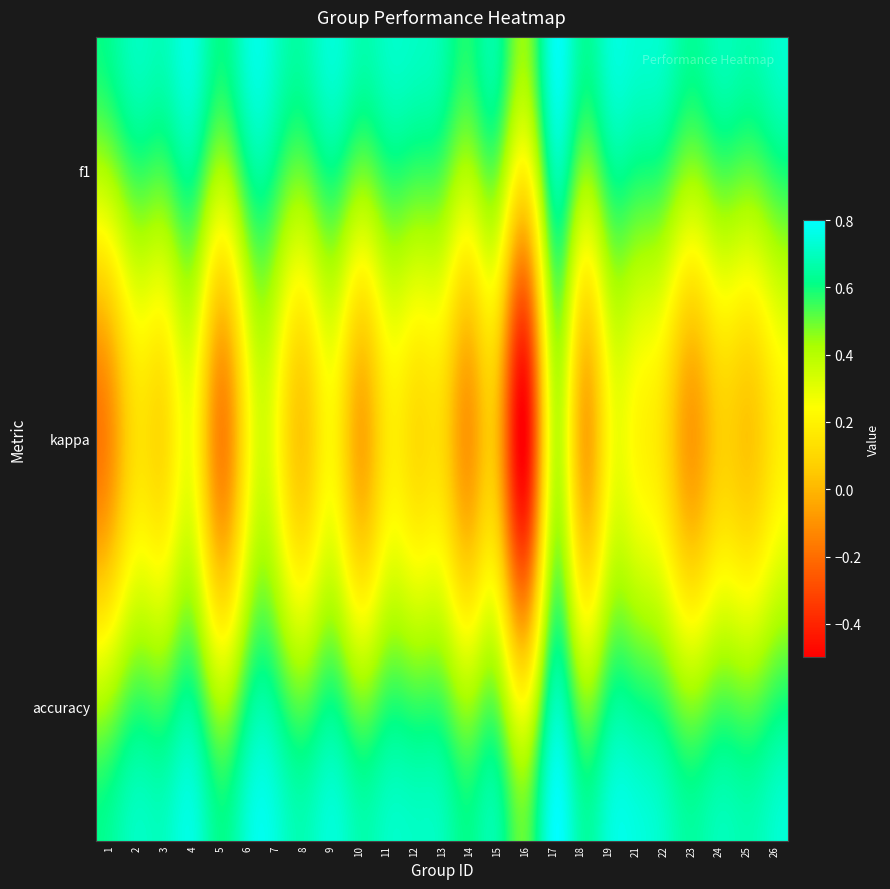

Which series has the largest range (max minus min)?

kappa